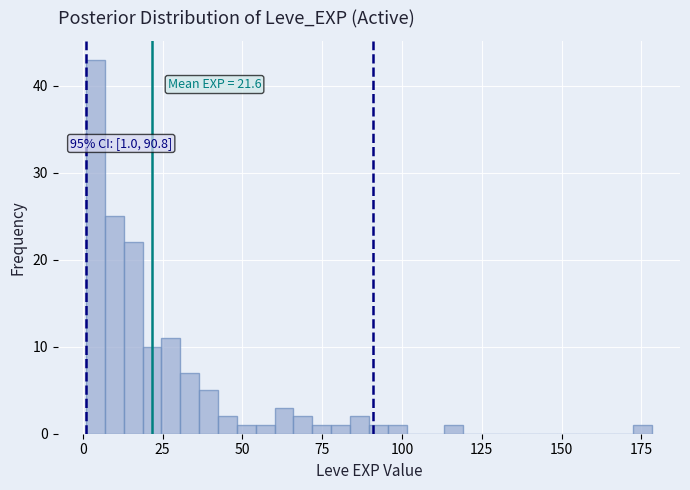

Read against the x-axis, roughly where is the centre of the tallest bar?

5